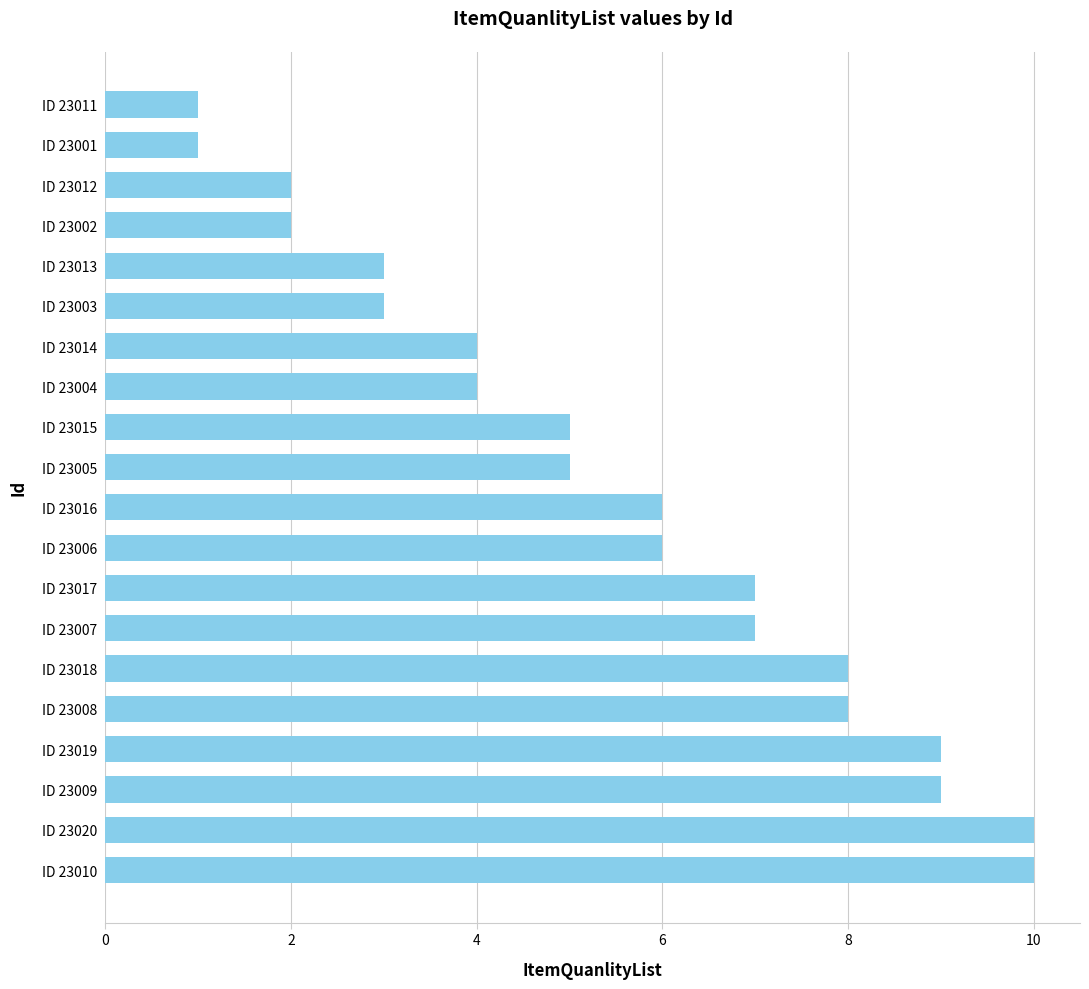

Approximately how many times larger is the value at ID 23009 compared to ID 23004?

2.2